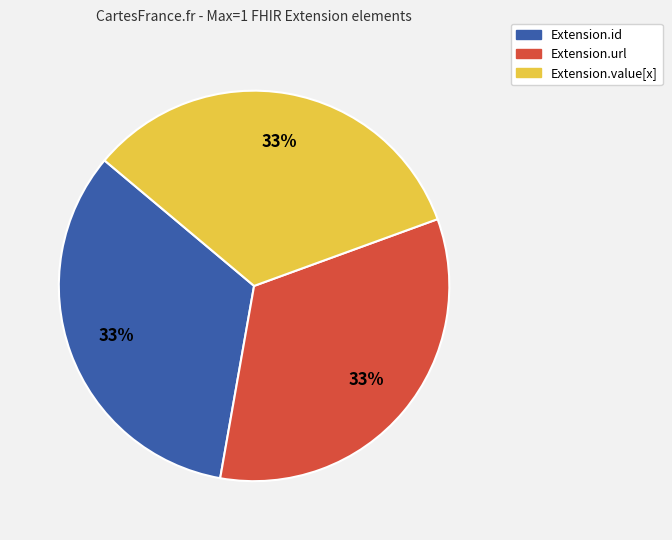

Combined, do Extension.url and Extension.value[x] account for over 50%?

Yes